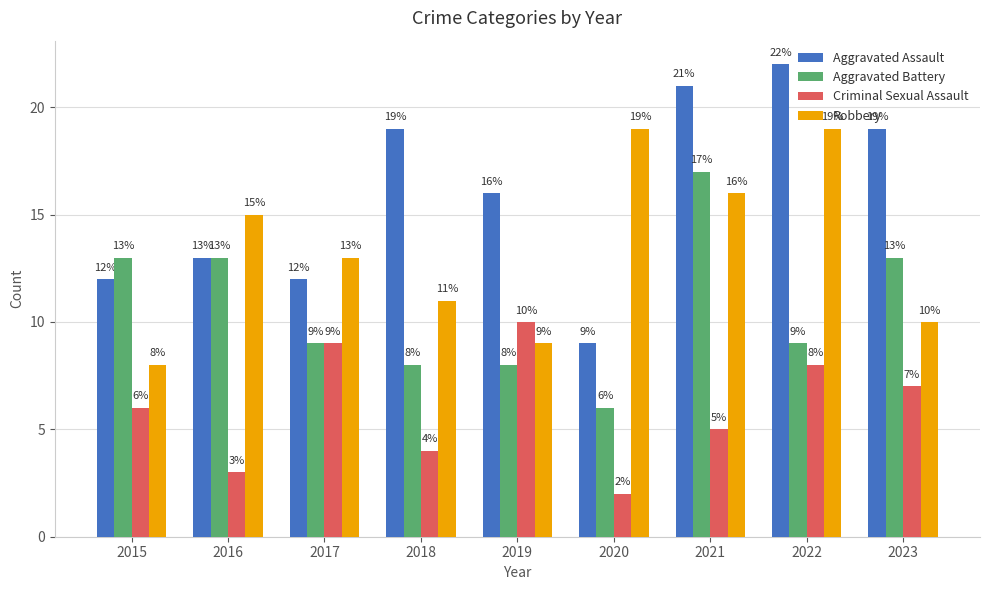

Which category has the lowest value across all series?

2020